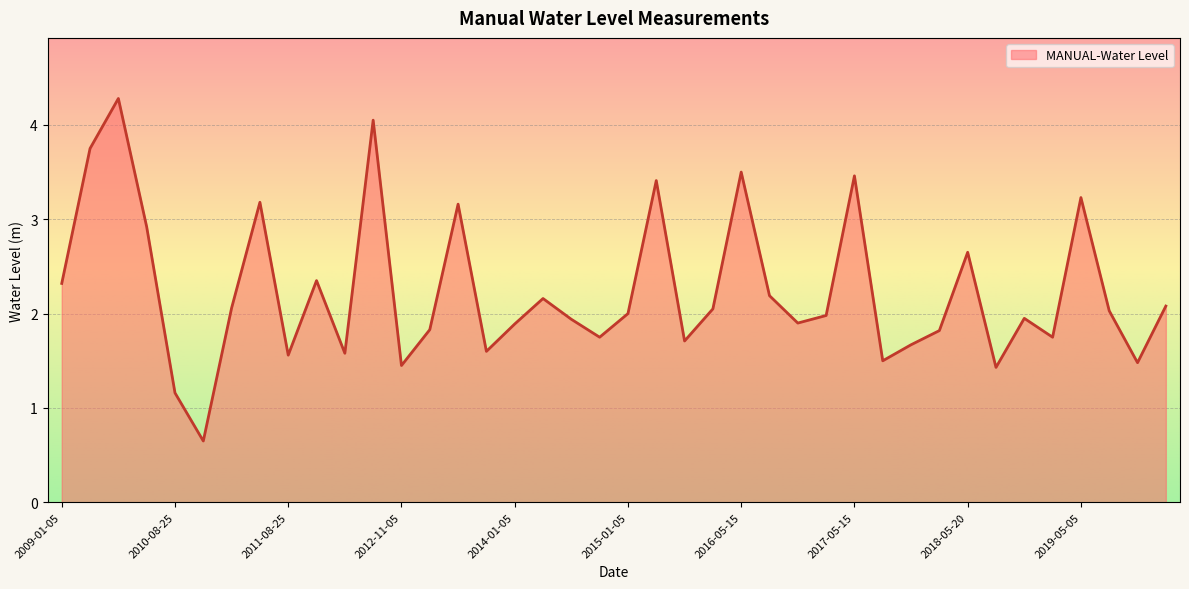

What is the greatest value displayed?

4.3